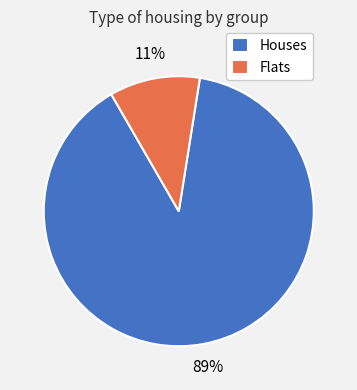

To the nearest percent, what is the difference between the largest and smallest slice percentages?

78%